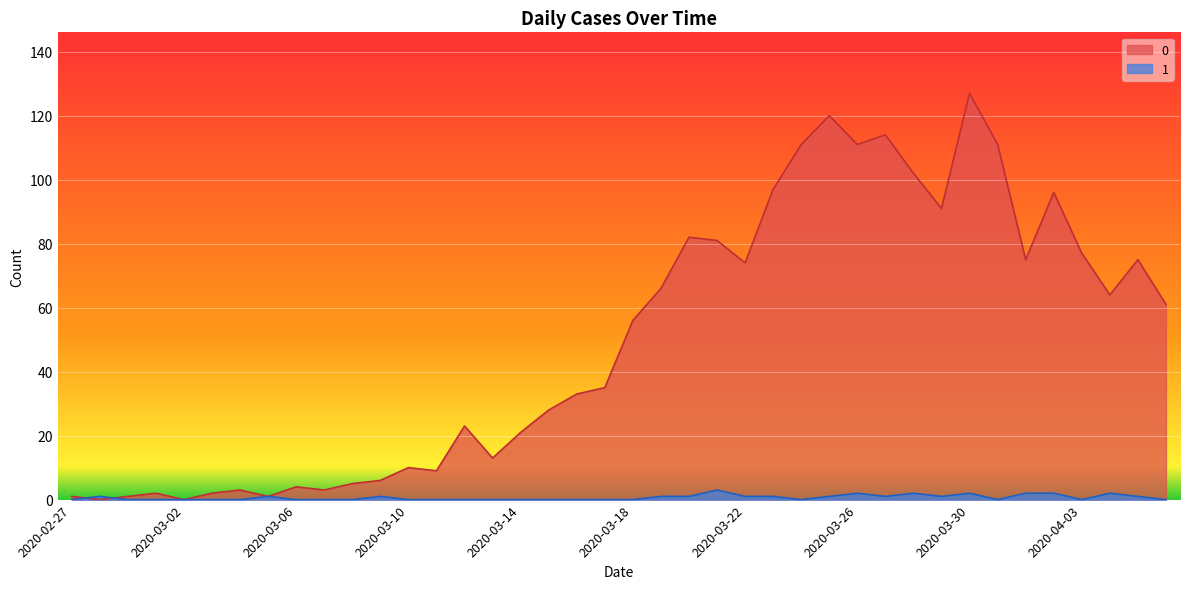

What is the sum of the 0 values at 2020-04-03 and 2020-03-22?

151